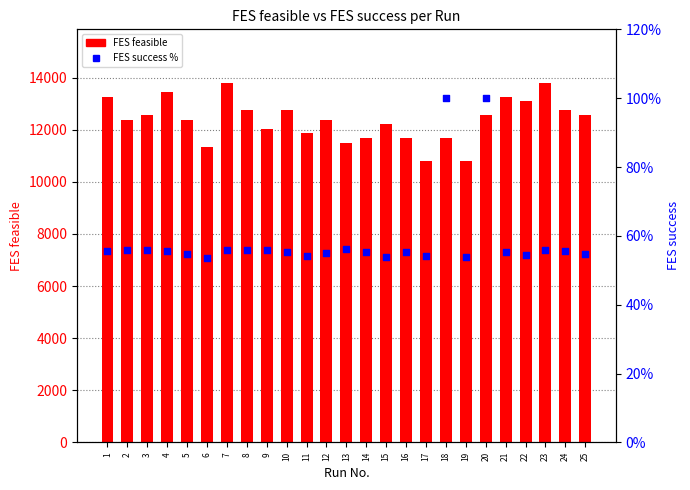

What are all the series names shown in the legend?

FES feasible, FES success %